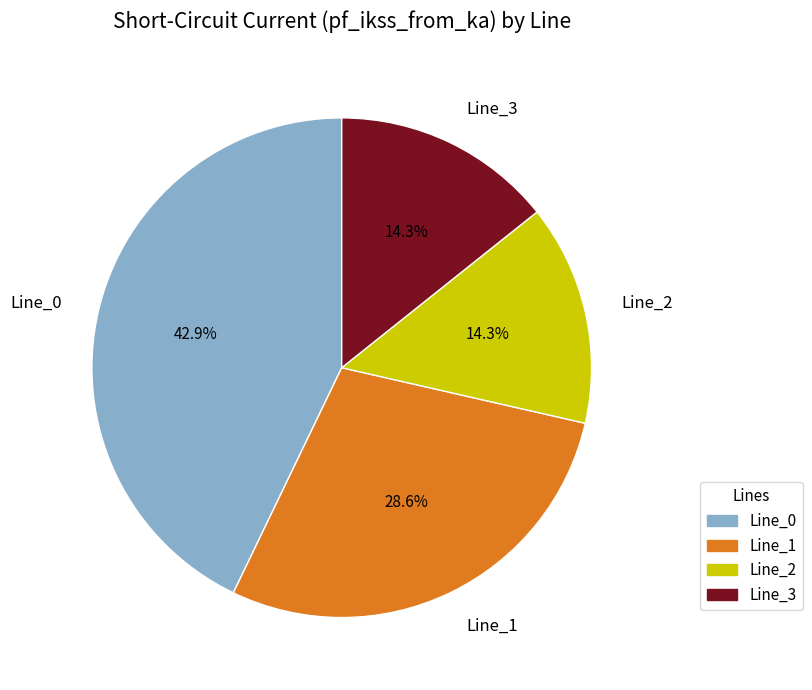

What percentage is the Line_3 slice, to the nearest percent?

14%